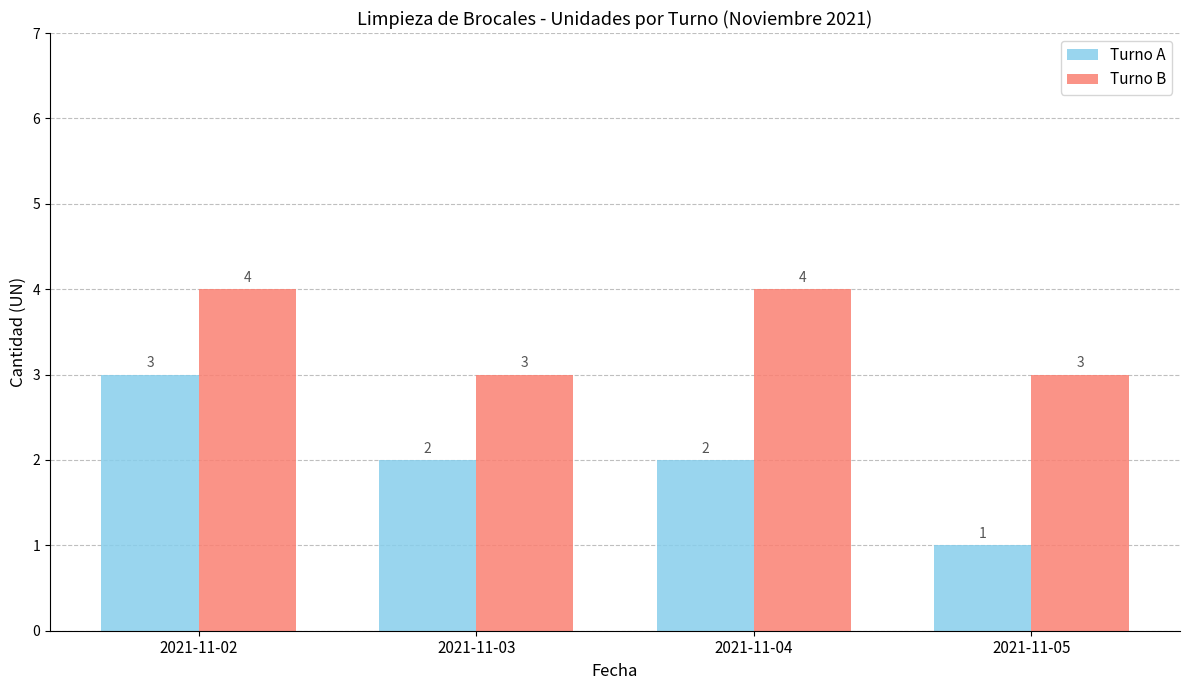

Which label corresponds to the smallest value in the chart?

2021-11-05